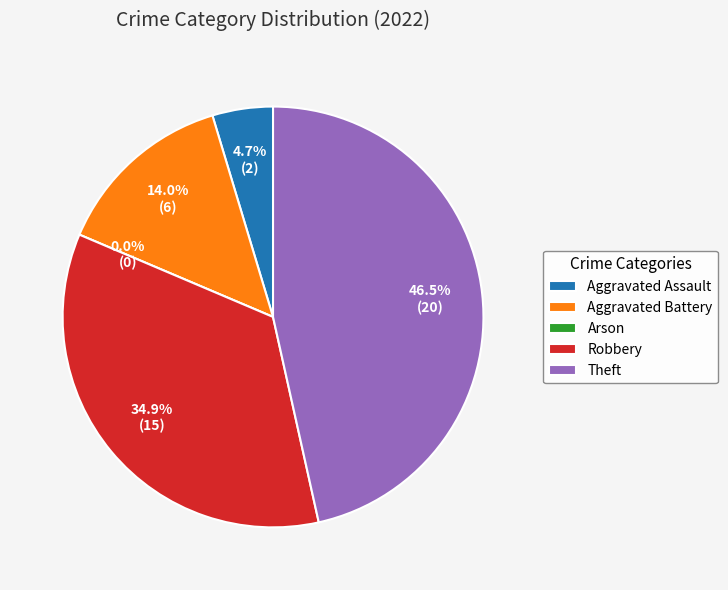

True or false: Theft accounts for 39% of the total.

False